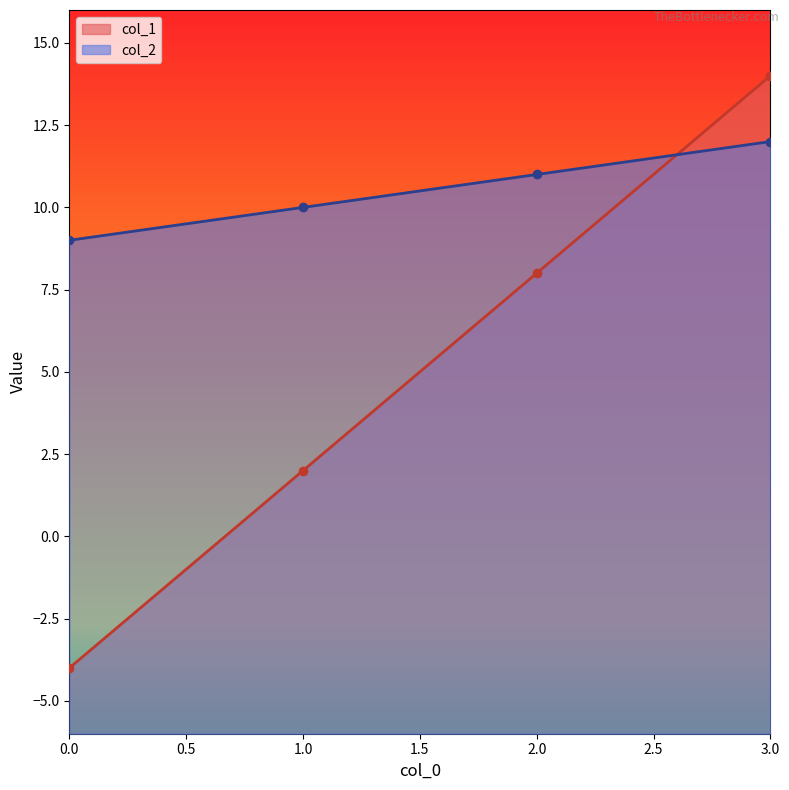

What is the approximate value of col_1 at 2, to the nearest 10?

10